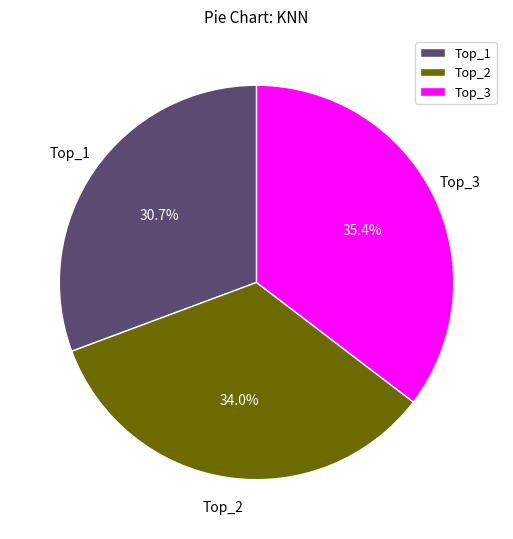

To the nearest percent, what percentage of the pie is Top_2?

34%